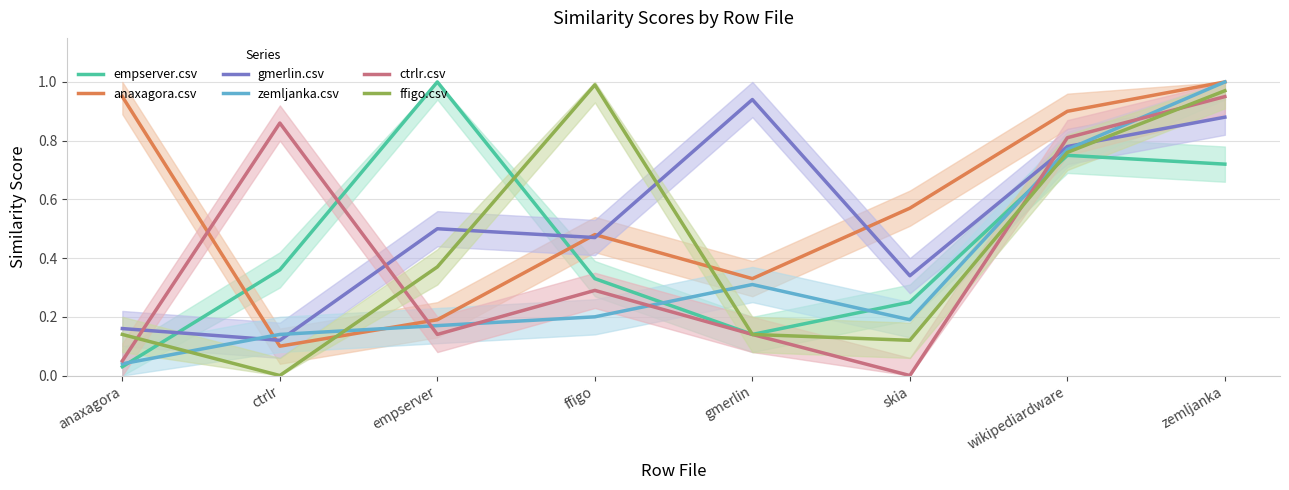

The value of ffigo.csv at empserver is 0.4. True or false?

True